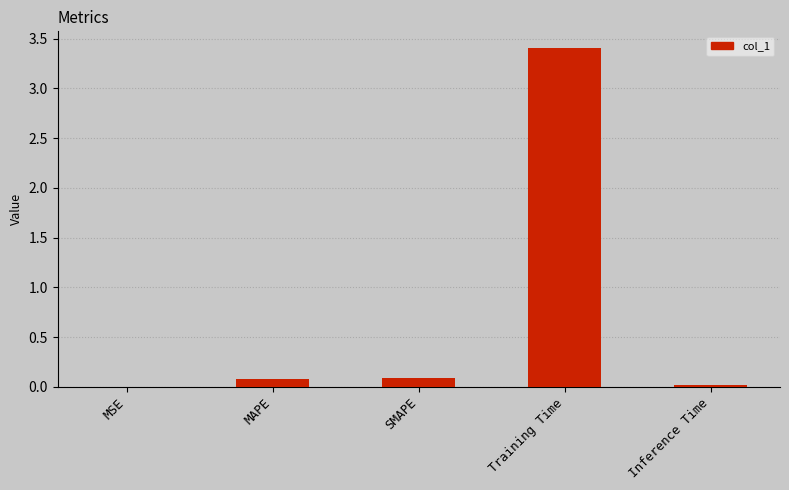

What is the sum of all values?

3.6